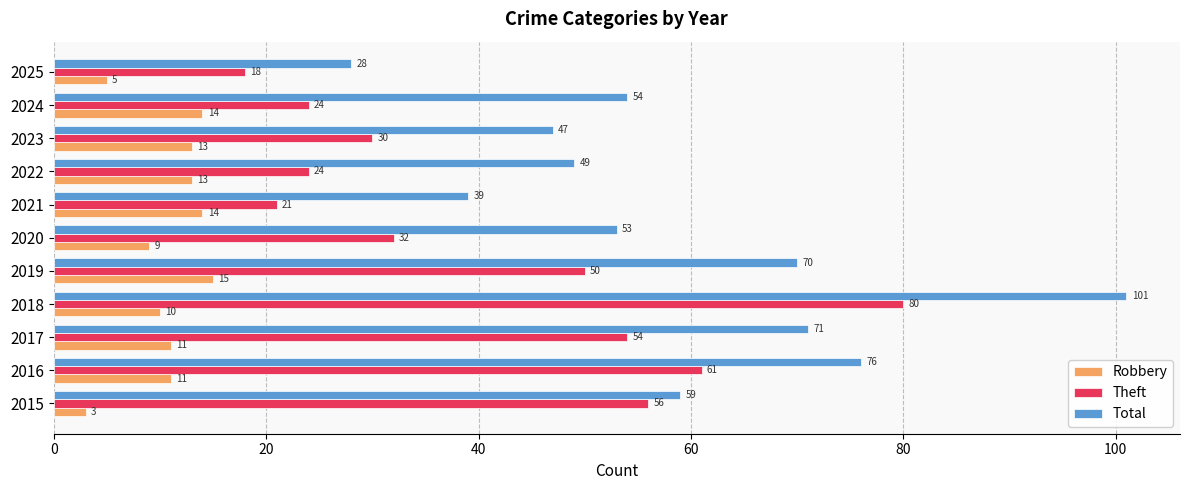

What is the sum of all Total values?

647